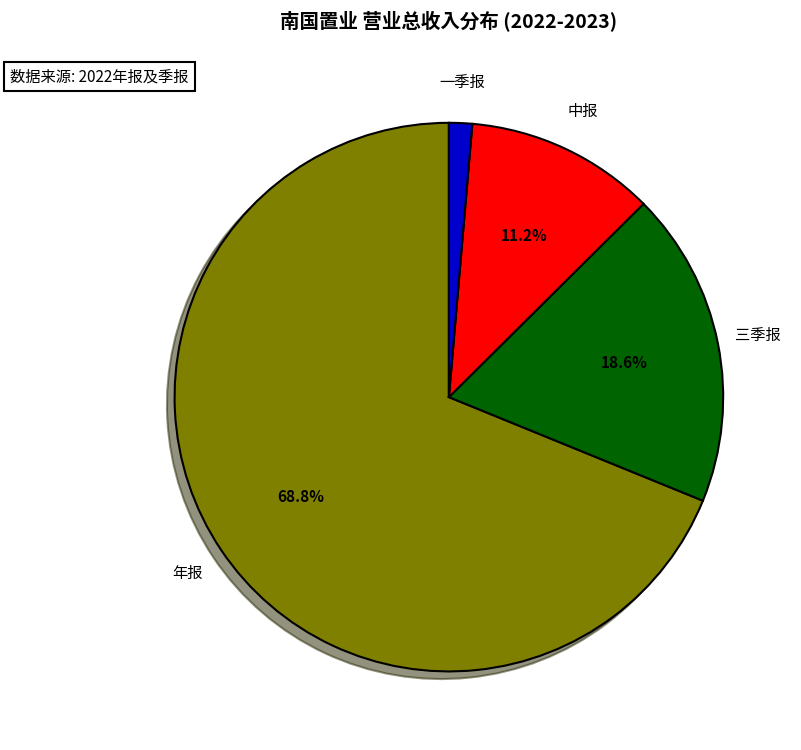

To the nearest percent, what is the average slice percentage?

25%